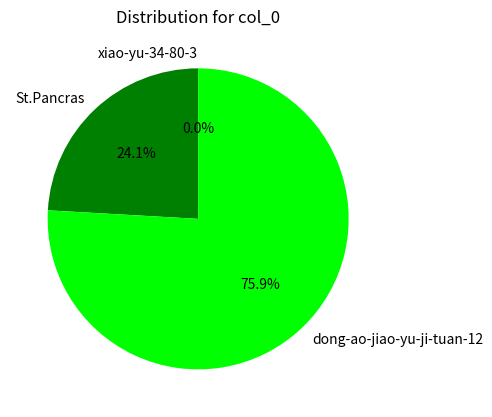

What is the largest slice in the pie chart?

dong-ao-jiao-yu-ji-tuan-12